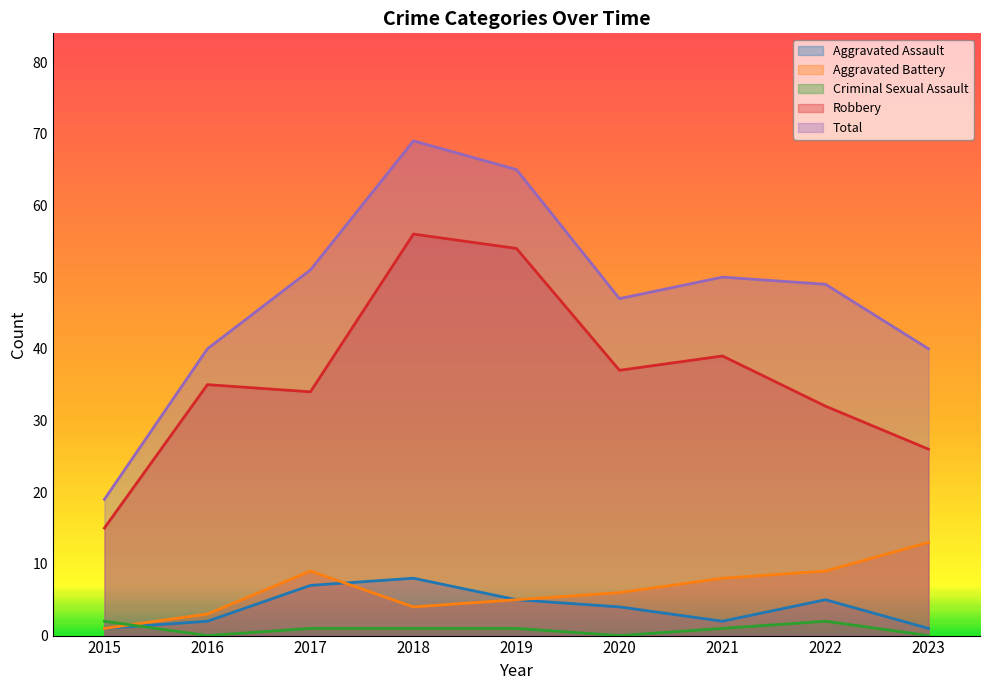

The Robbery series shows 34 at 2017. True or false?

True